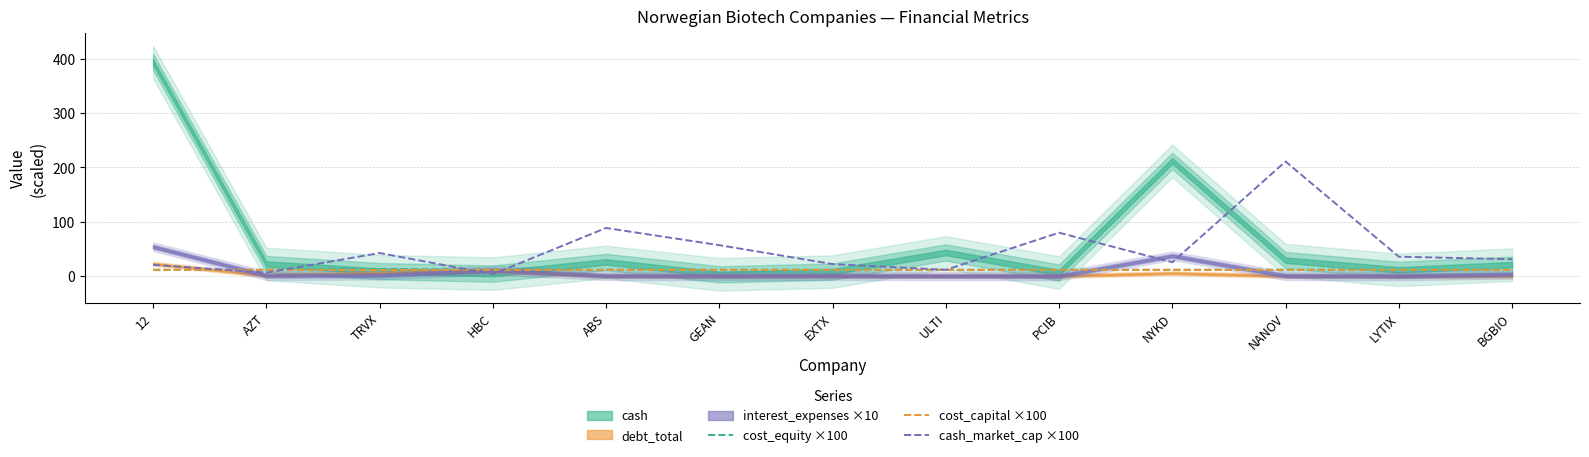

How many categories are shown in the chart?

13